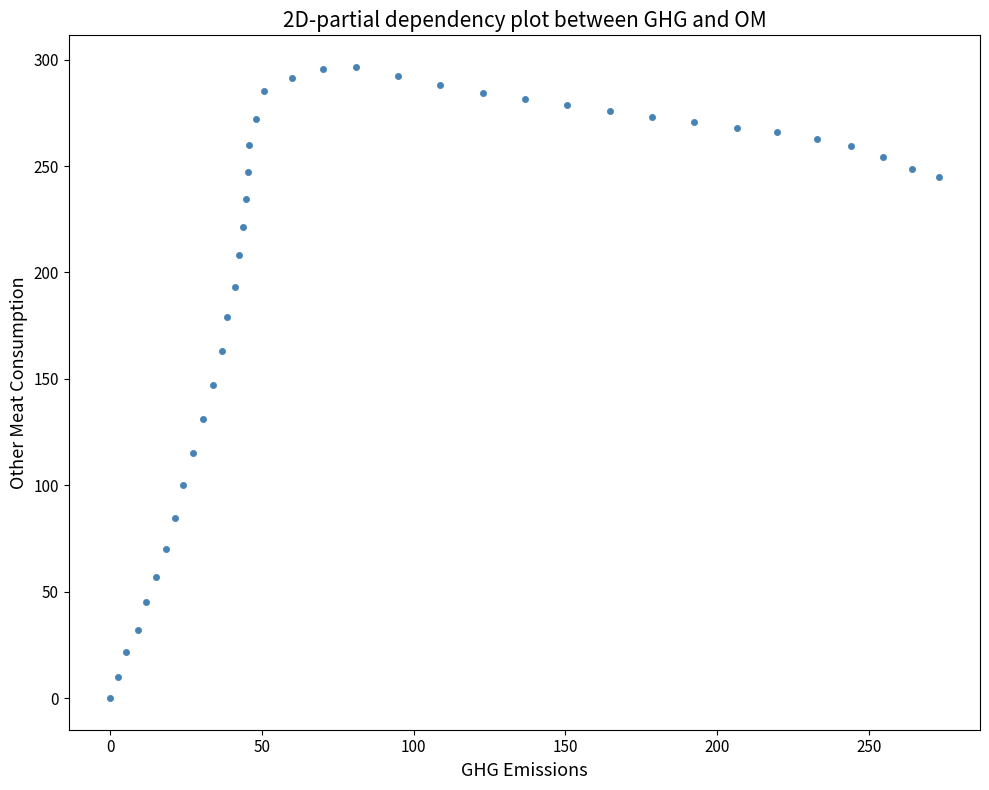

What is the range of X values (max minus min)?

273.0